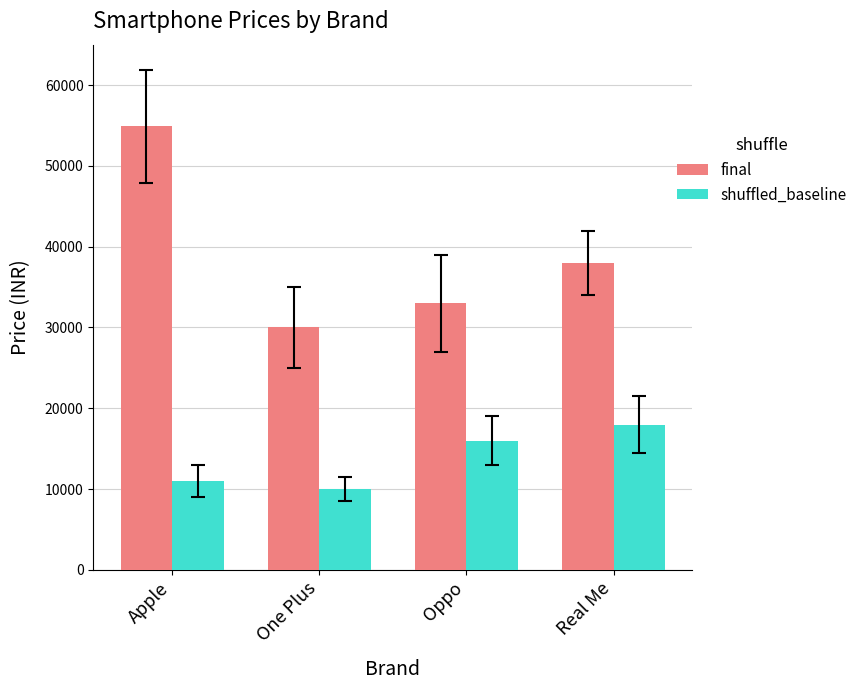

What is the spread (max minus min) of values at Real Me?

20000